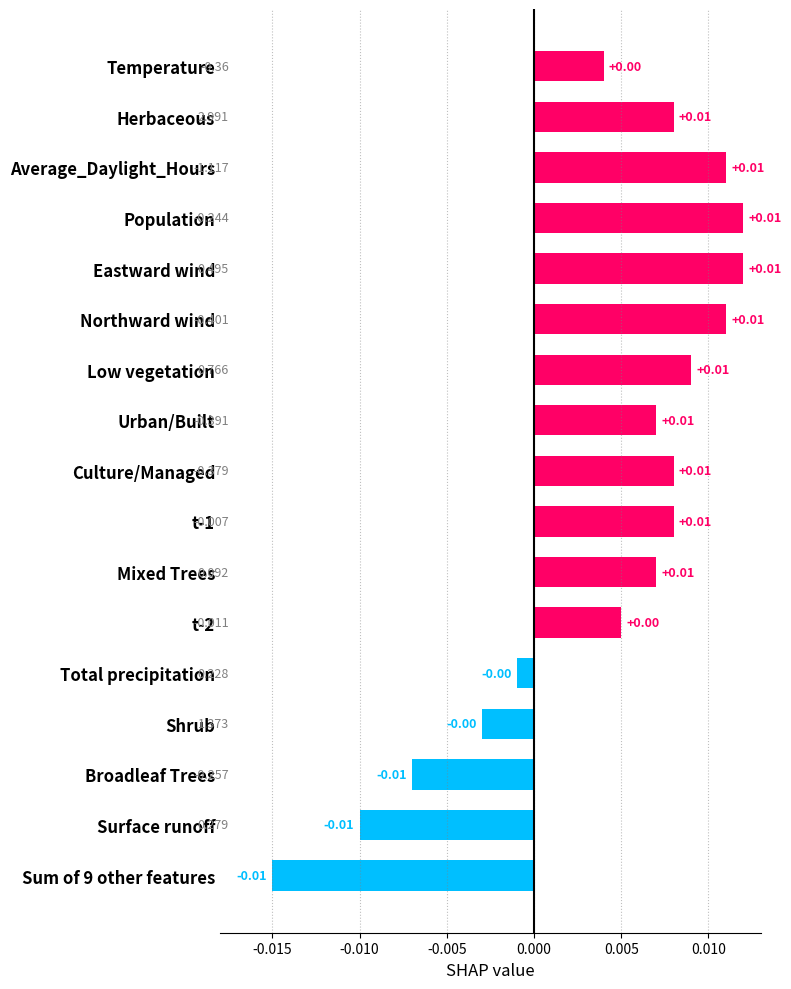

At which category does the chart reach its minimum across all series?

Sum of 9 other features